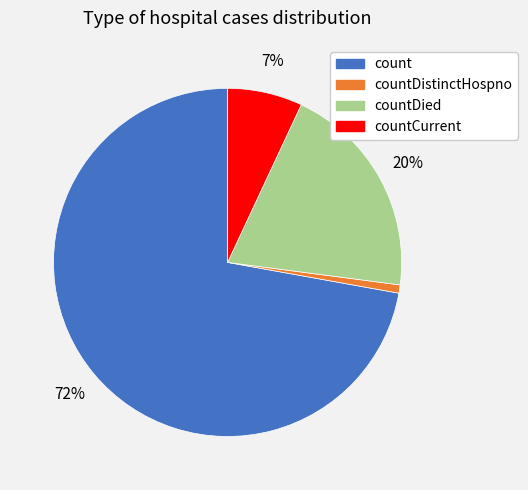

Is there a majority slice in this chart?

Yes